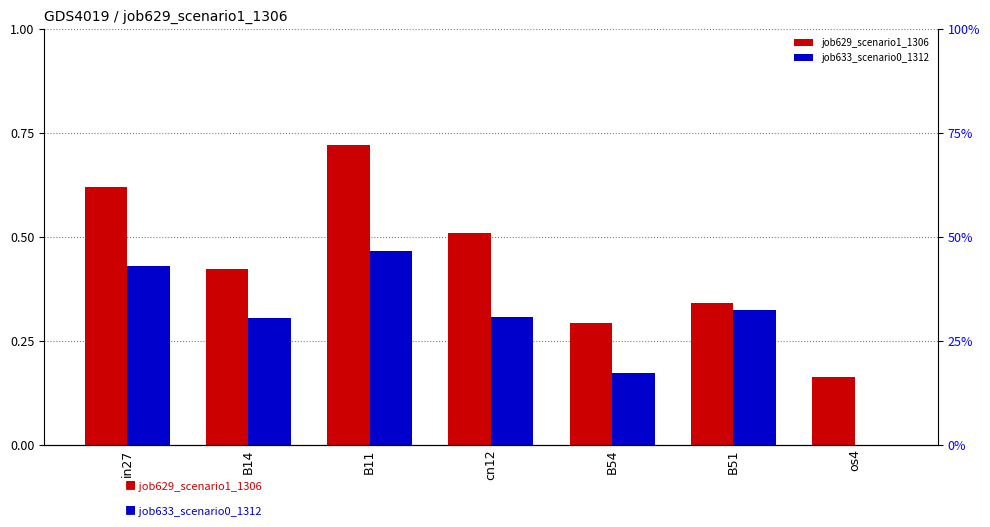

The job633_scenario0_1312 series shows 0.3 at B11. True or false?

False